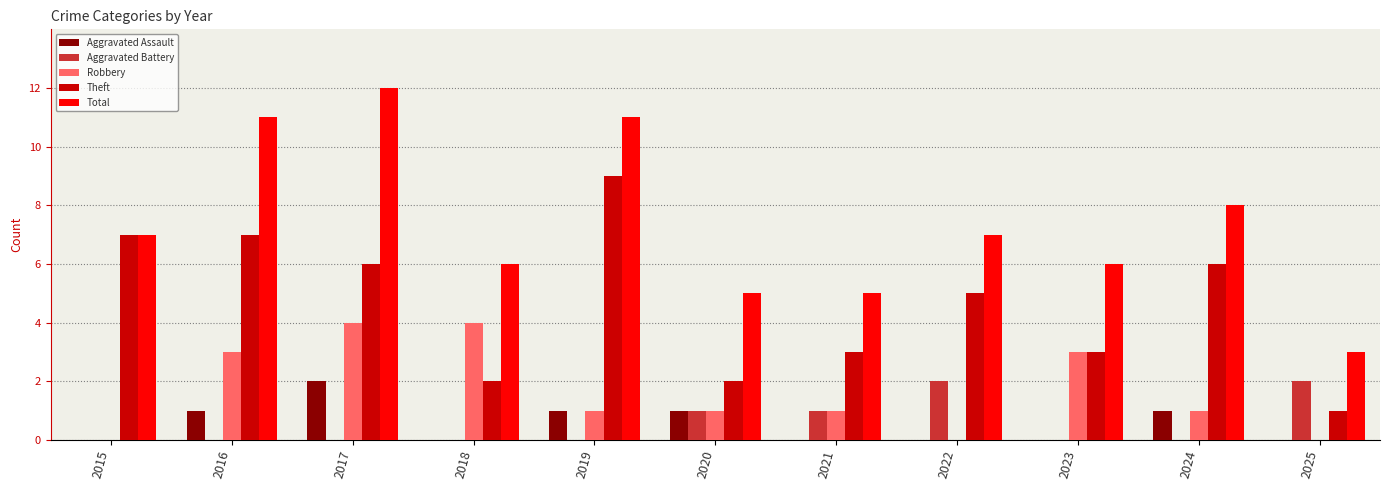

Which series has the largest total across all categories?

Total